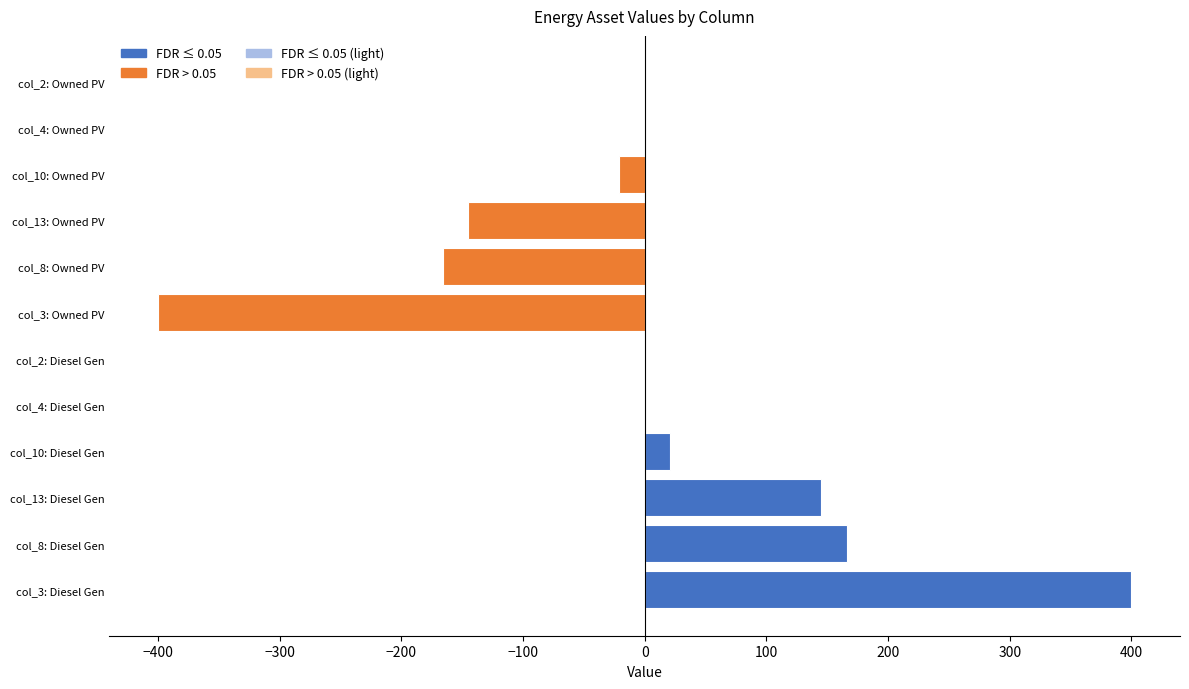

What is the change in value from col_3: Diesel Gen to col_4: Diesel Gen?

-400